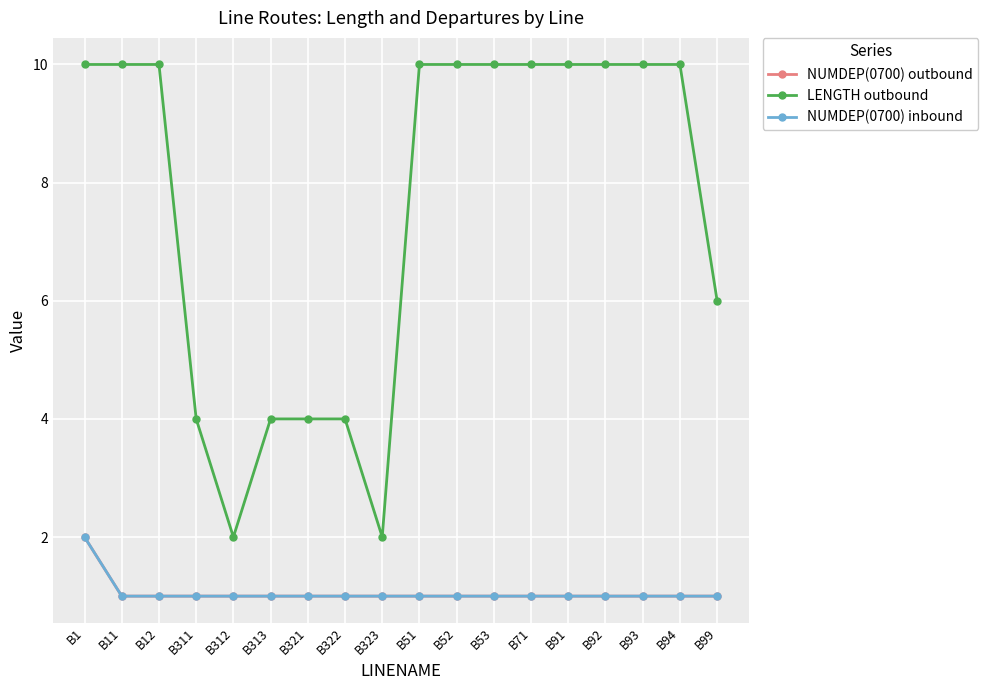

Is the value of NUMDEP(0700) inbound at B311 greater than the value of NUMDEP(0700) outbound at B52?

No